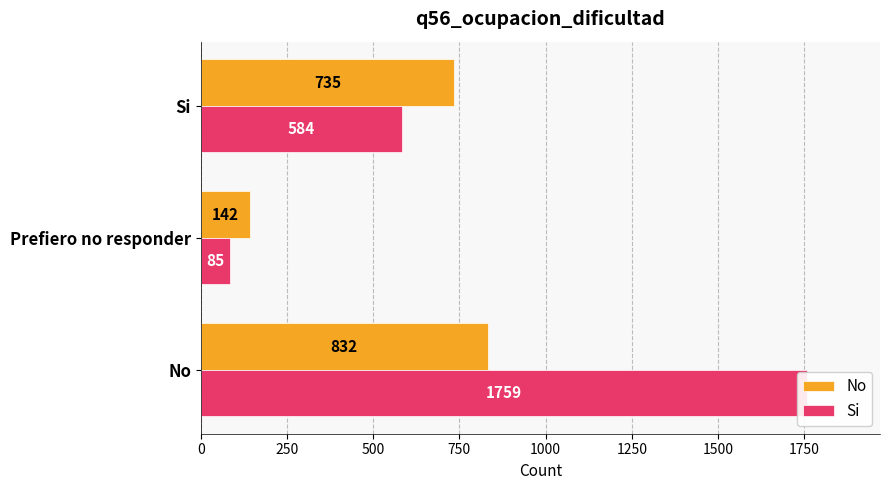

What is the sum of all Si values?

2428